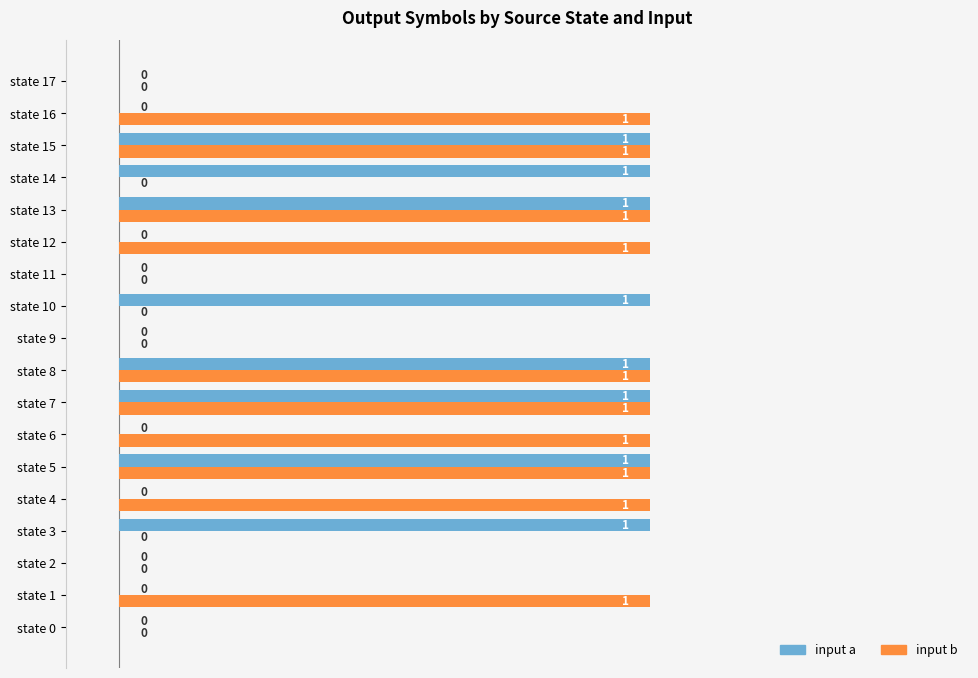

Is it true that input b equals 1 at state 12?

True